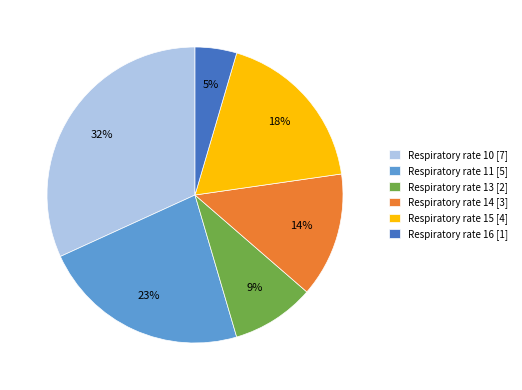

Which has a higher value, Respiratory rate 15 [4] or Respiratory rate 10 [7]?

Respiratory rate 10 [7]